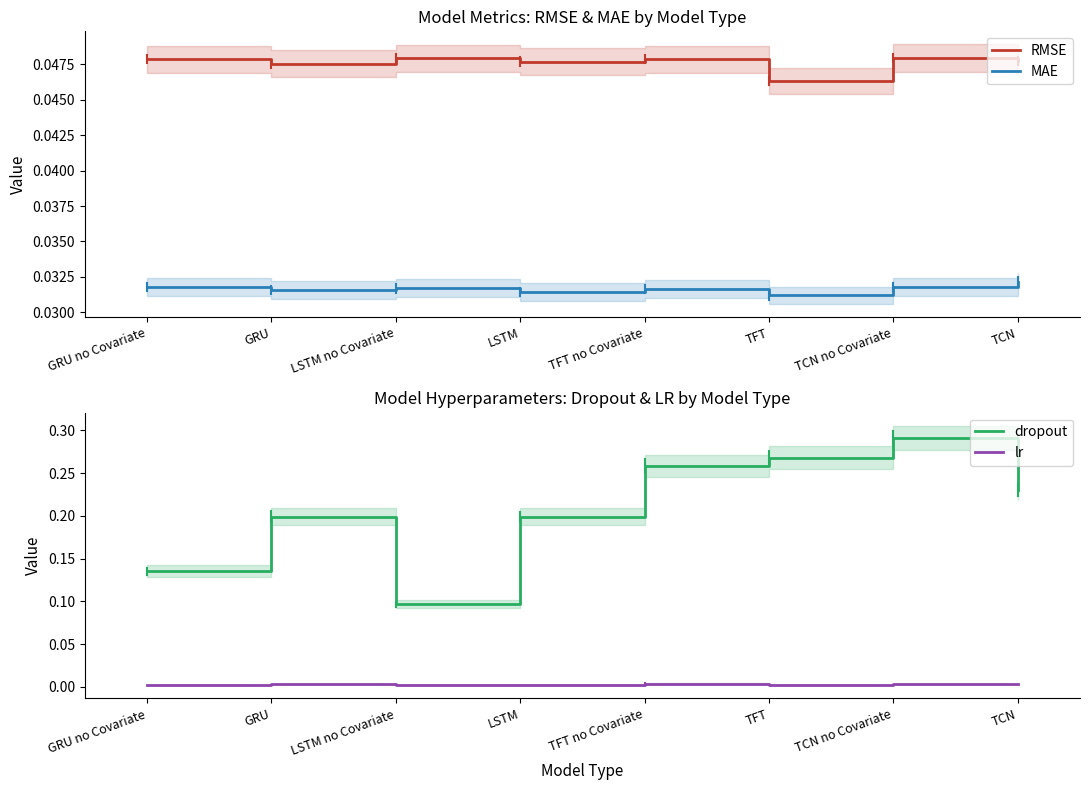

The value of dropout at GRU is 0.2. True or false?

True